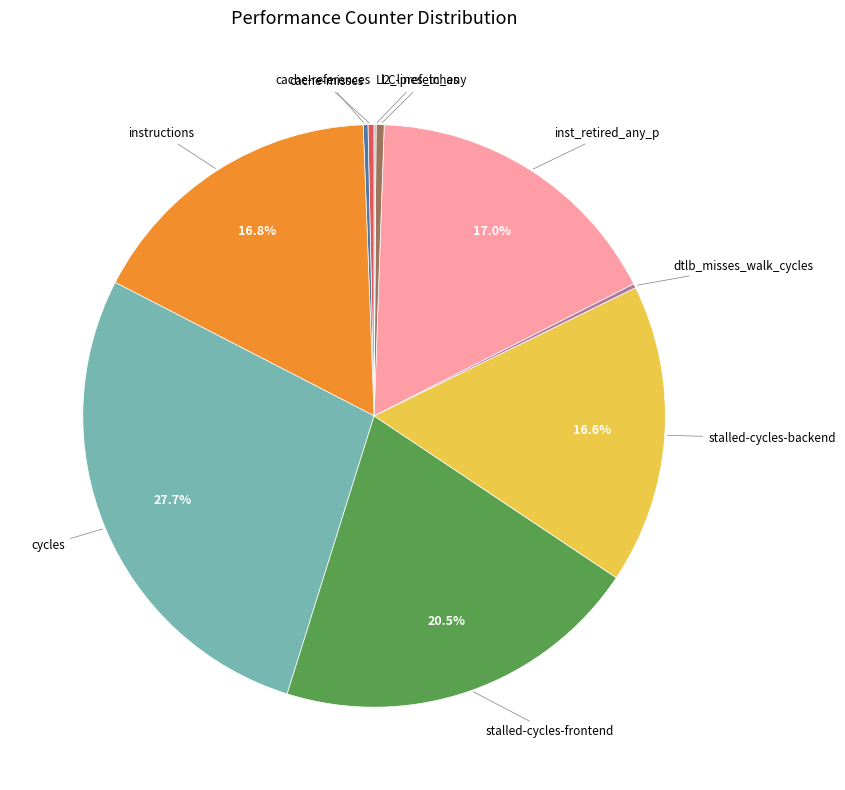

Does any single category account for the majority?

No